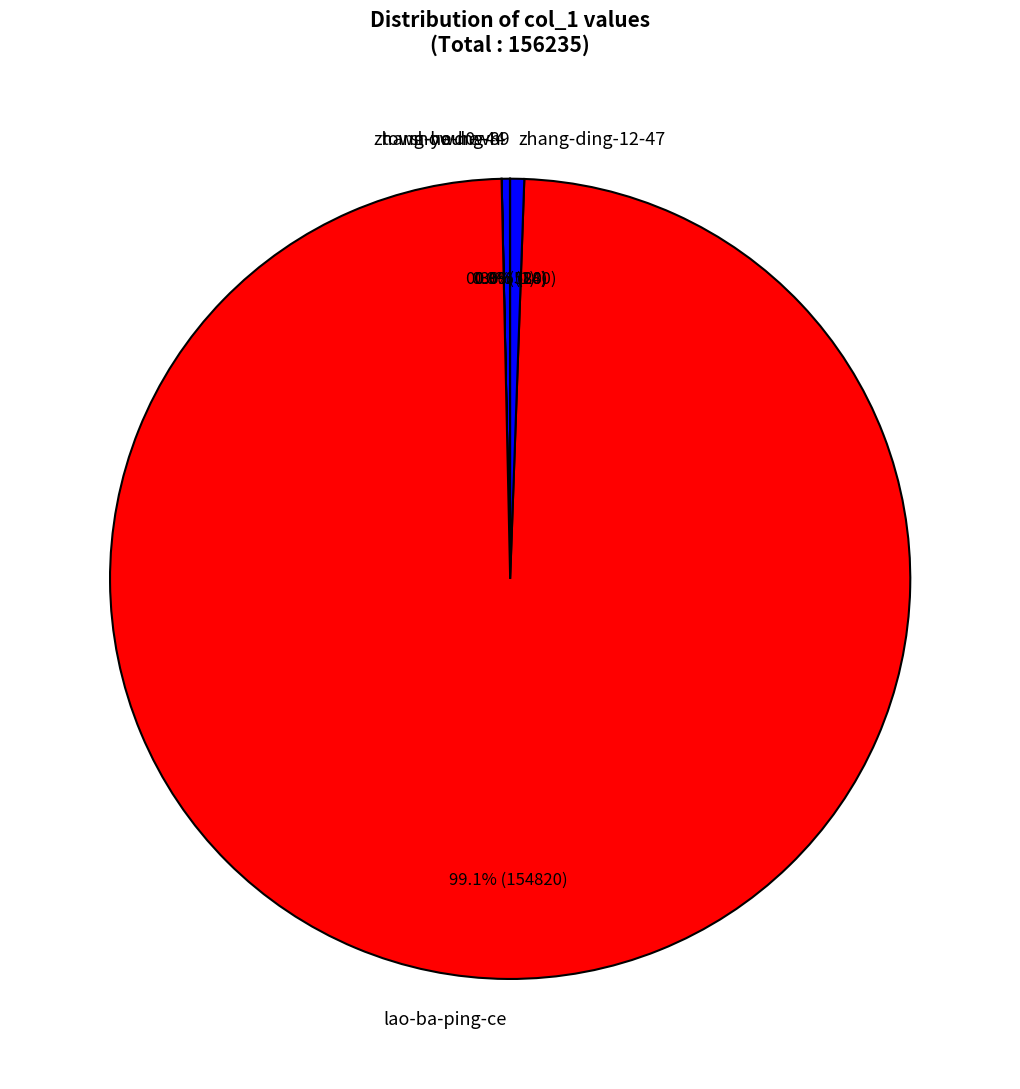

Which has a higher value, zhang-ding-12-47 or lao-ba-ping-ce?

lao-ba-ping-ce